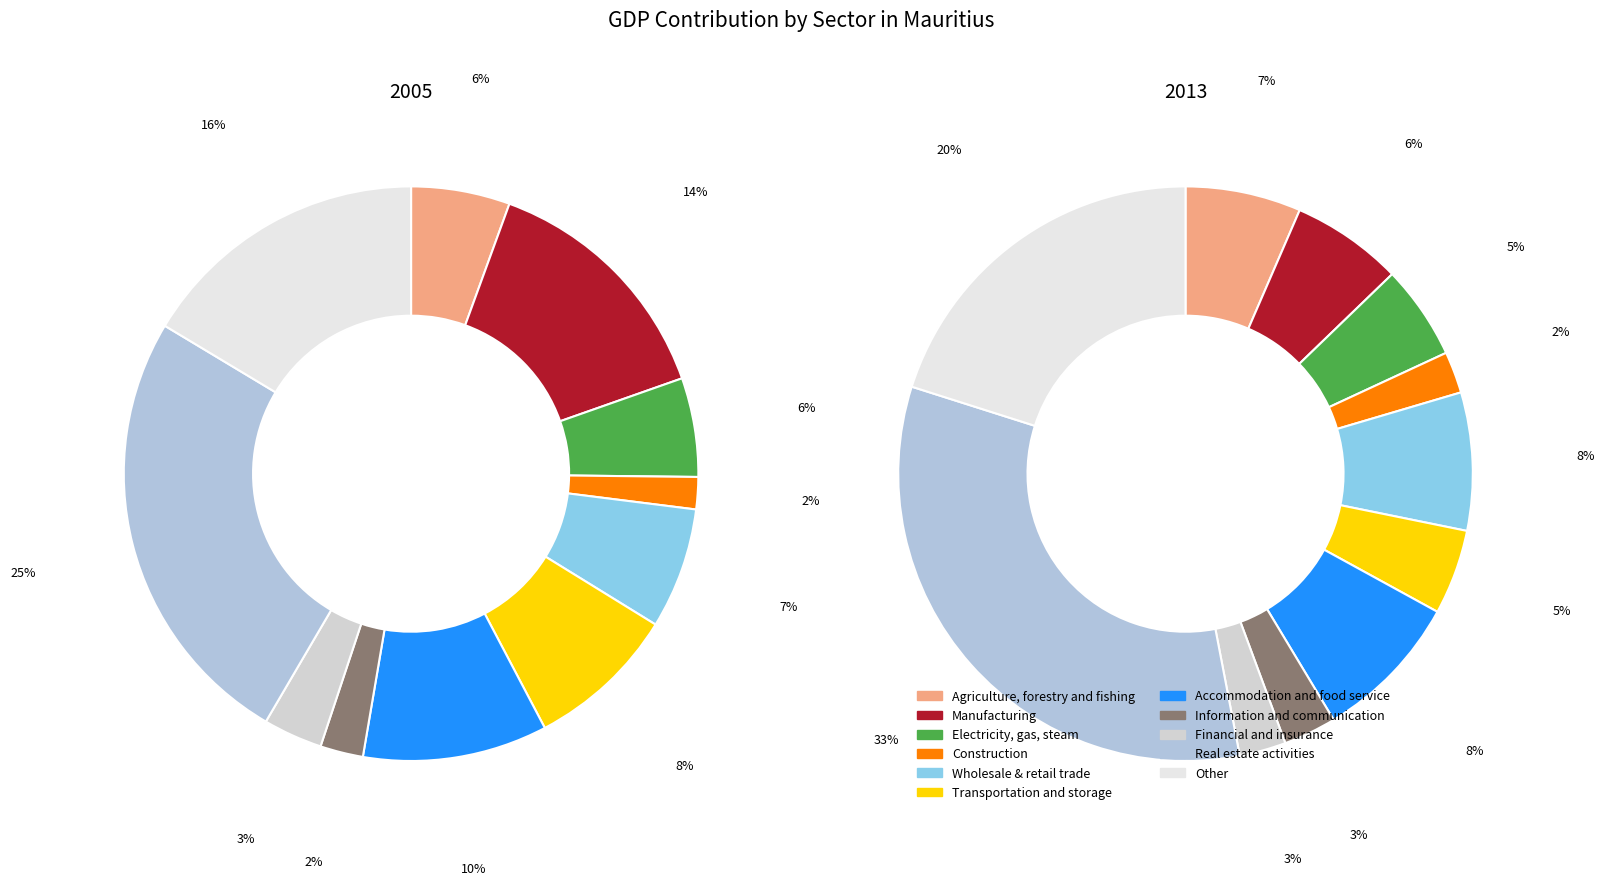

Is 4 the majority of the pie?

No